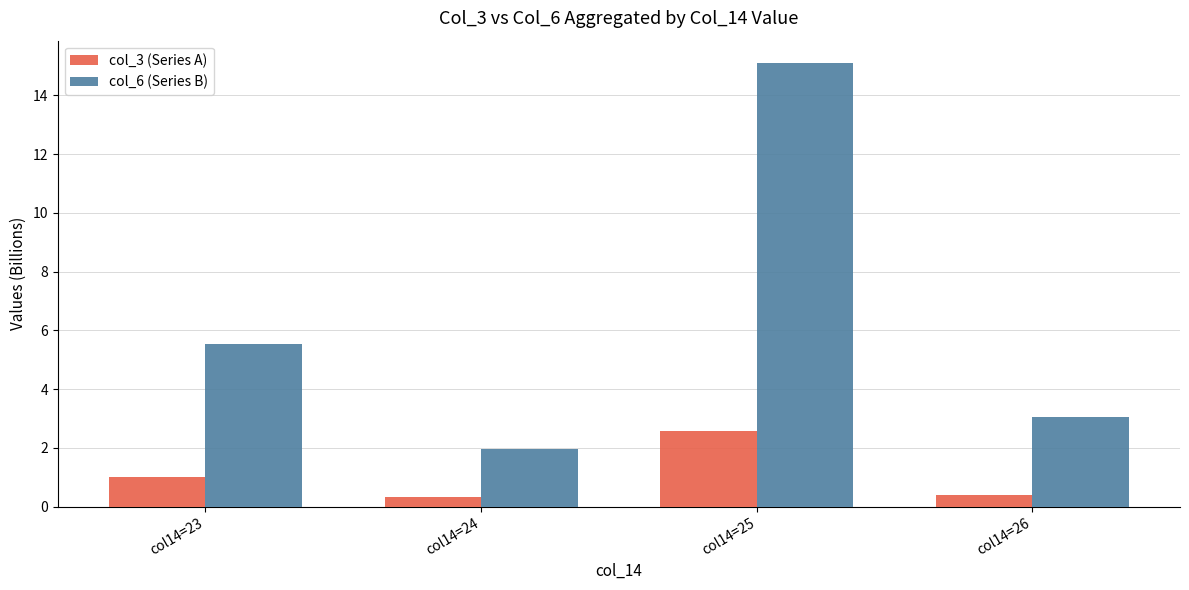

What is the minimum value shown in the chart?

0.3